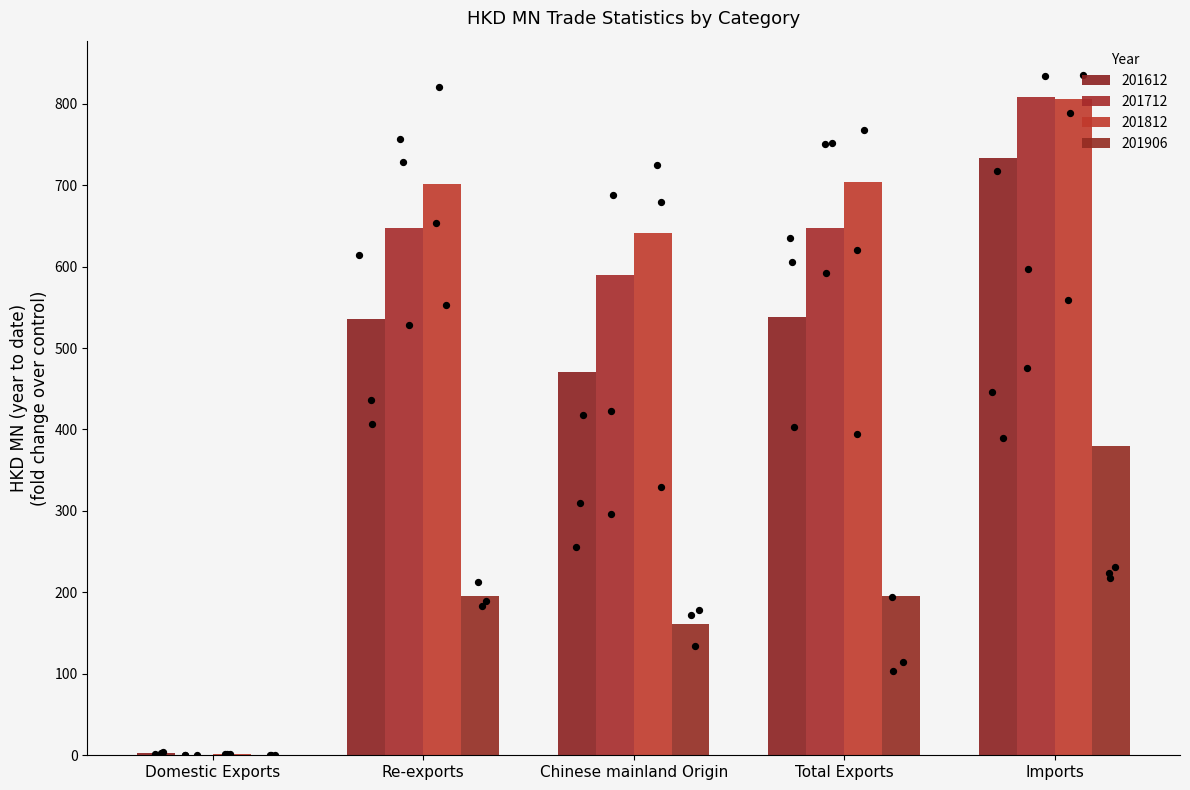

Is the value of 201812 at Re-exports greater than the value of 201612 at Chinese mainland Origin?

Yes